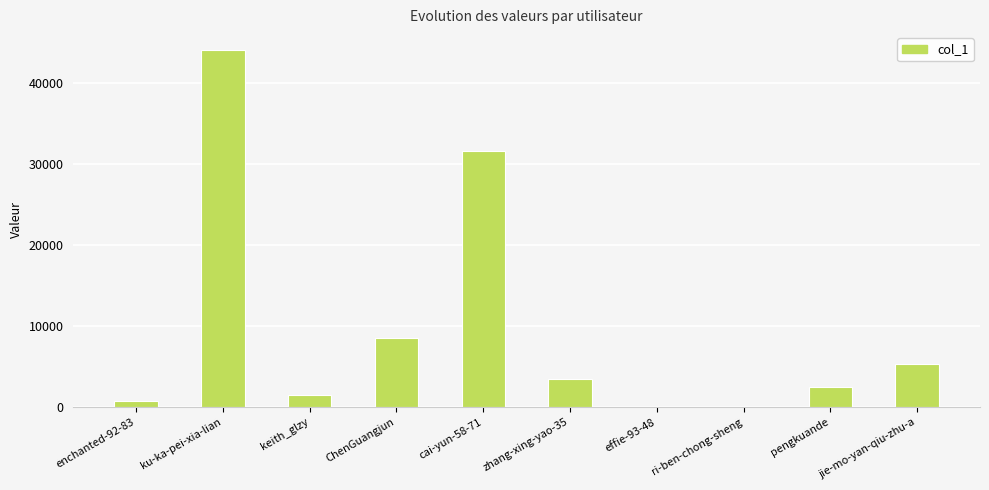

True or false: the data shows 44048 at ku-ka-pei-xia-lian.

True